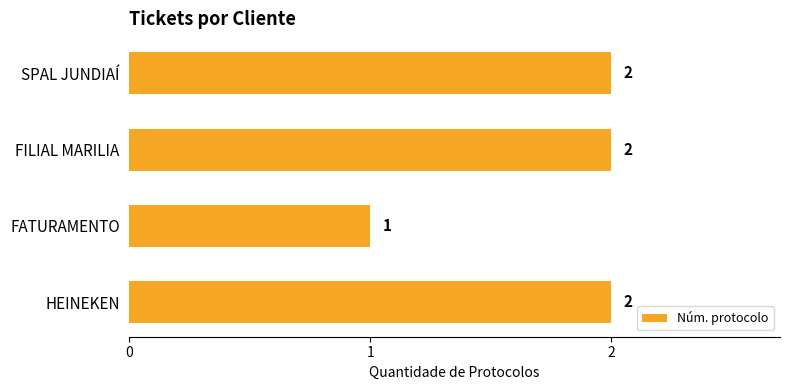

Count the values in the range 2 to 3.

3